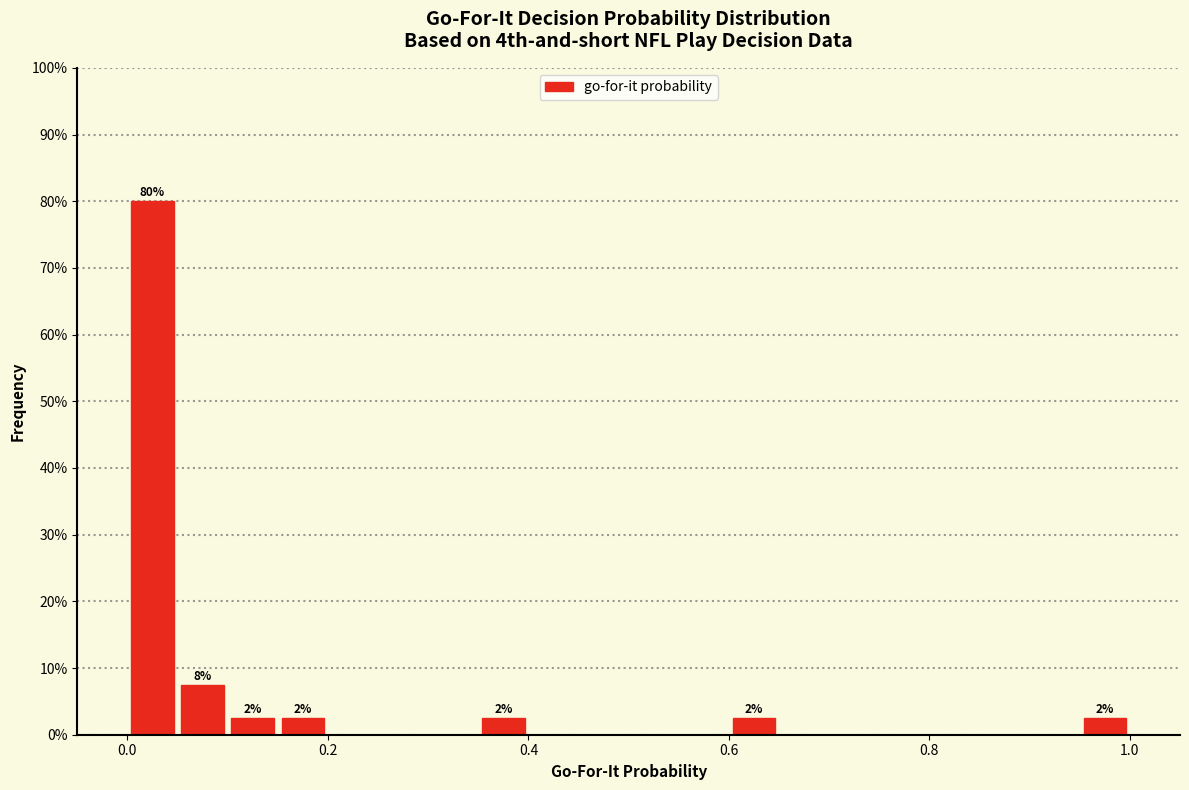

Read against the x-axis, roughly where is the centre of the tallest bar?

0.02